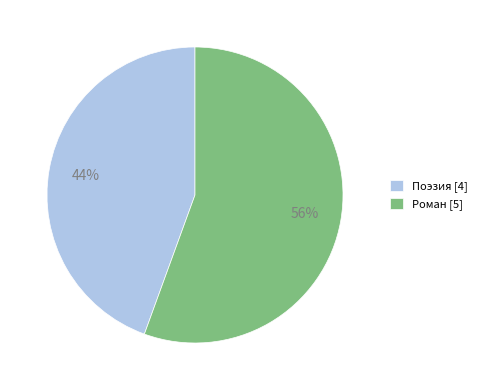

Do Поэзия and Роман together represent more than half of the pie?

Yes